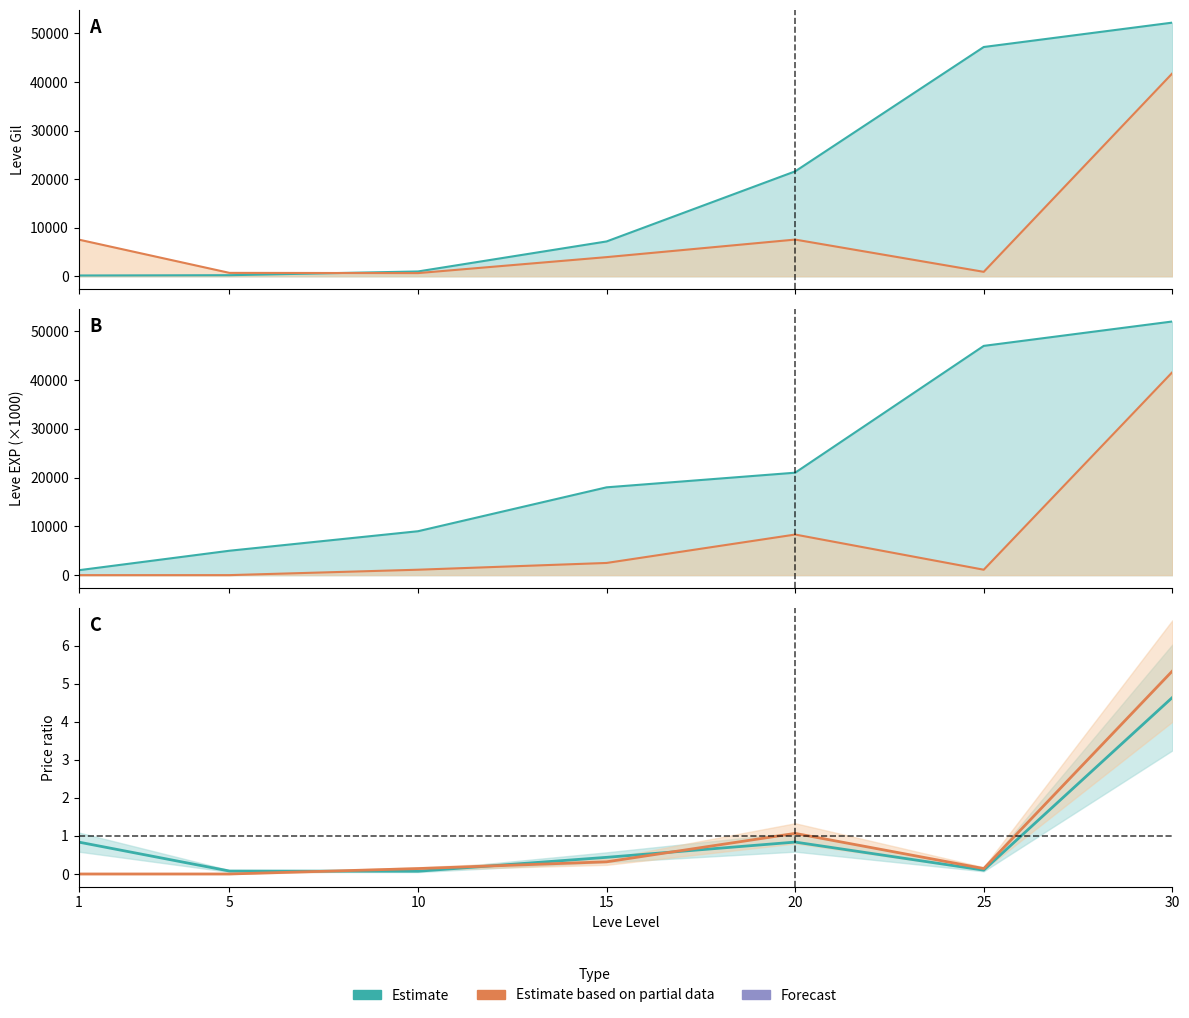

Which has a higher value, 30 or 5?

30